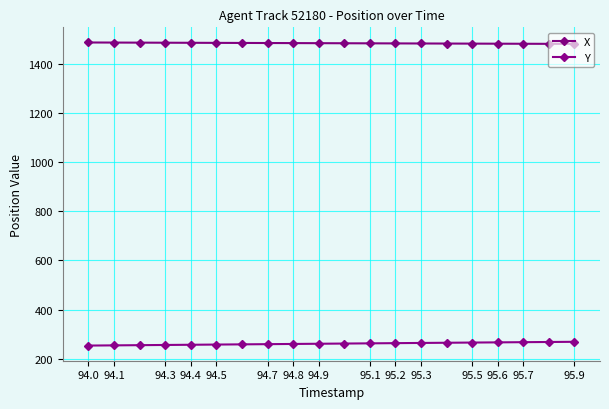

At which label does X first exceed 1485?

94.0